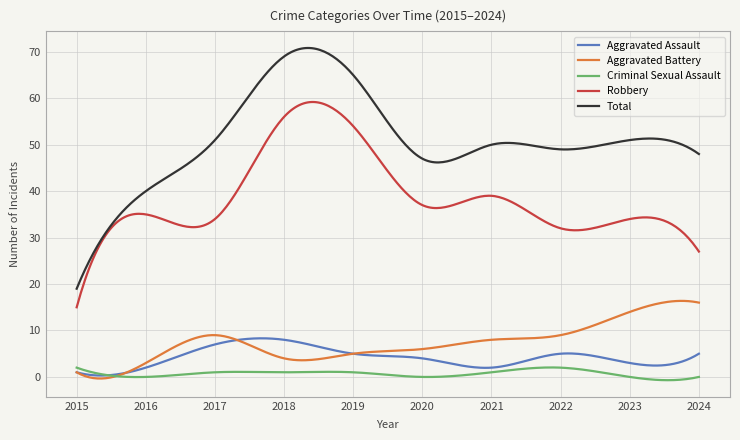

Which series has the largest range (max minus min)?

Total